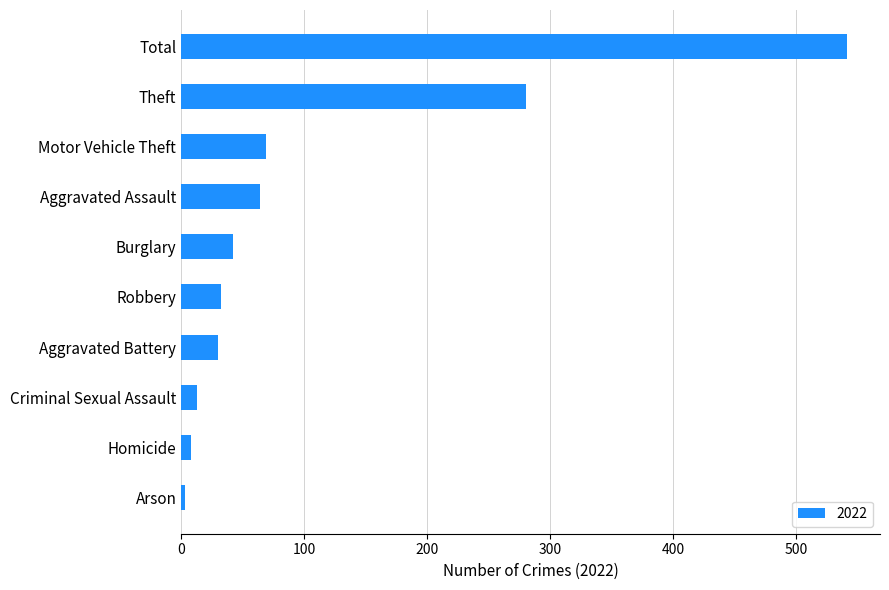

Approximately how many times larger is the value at Aggravated Assault compared to Homicide?

8.0